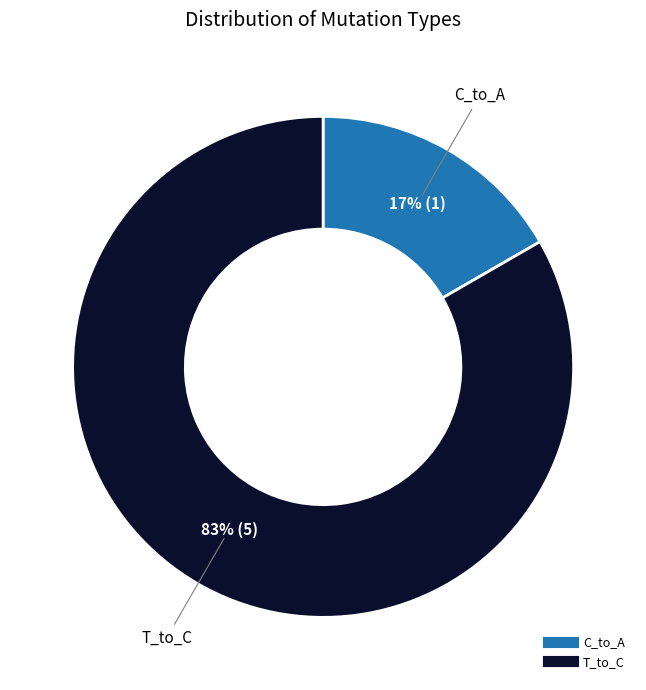

To the nearest percent, what is the average slice percentage?

50%